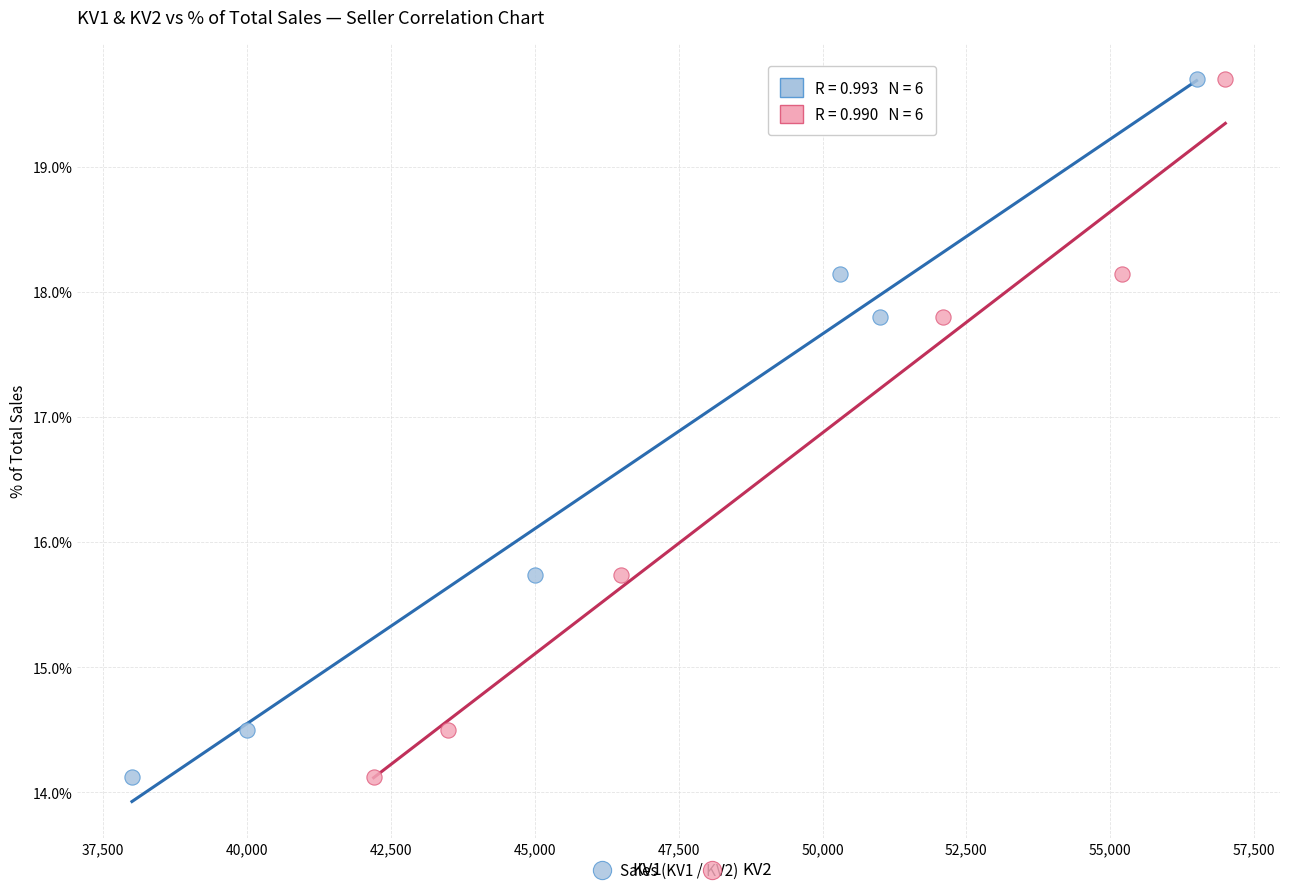

What are all the series names shown in the legend?

KV1, KV2